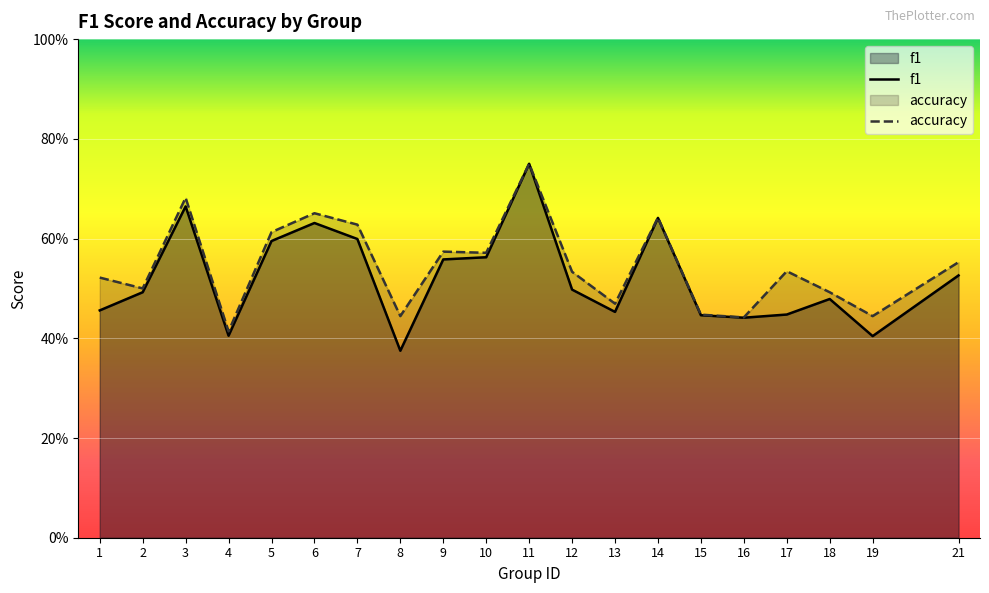

Which series changed the most between 4 and 7?

accuracy